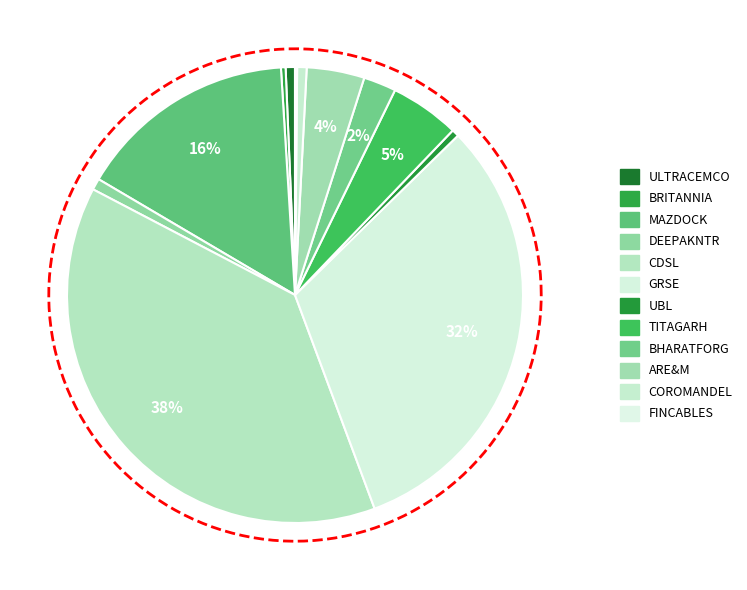

Does any single category account for the majority?

No